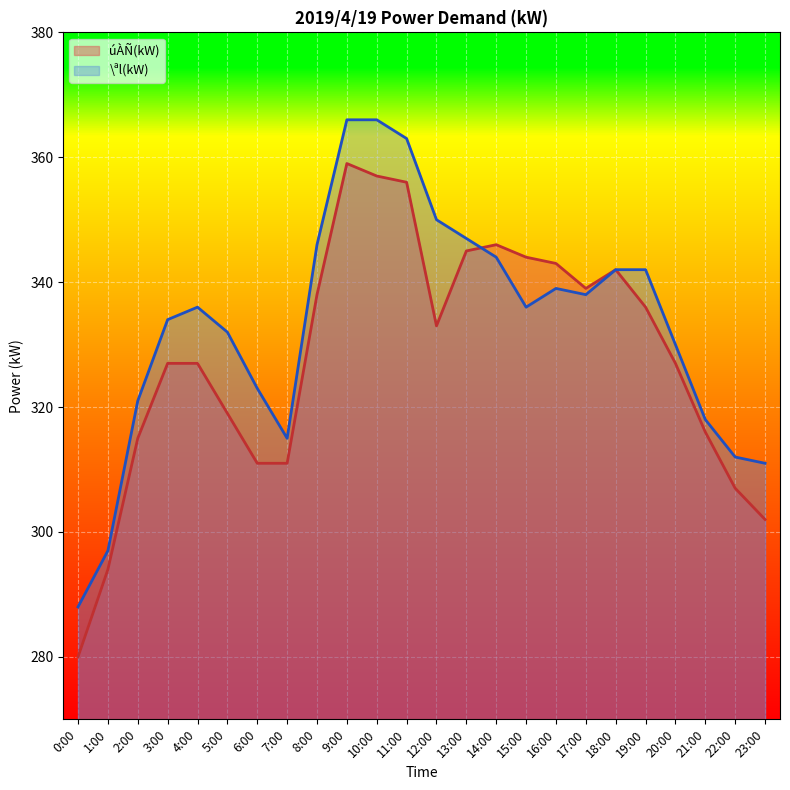

Which label corresponds to the largest value in the chart?

9:00